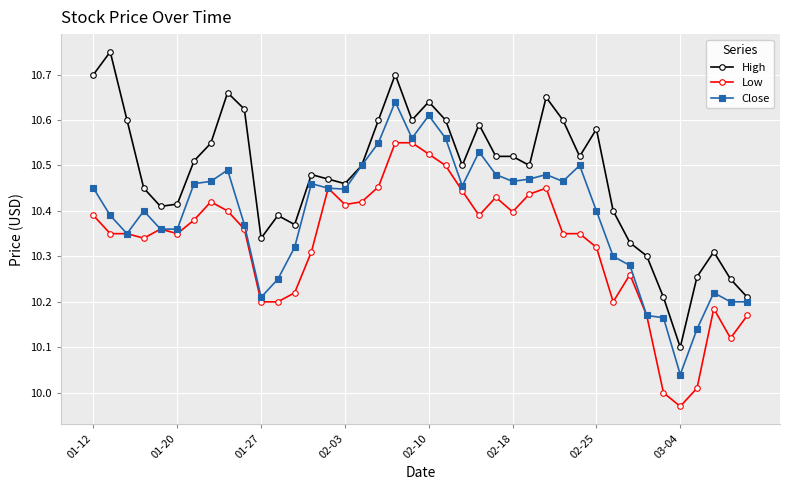

True or false: Low and High cross at least once.

False